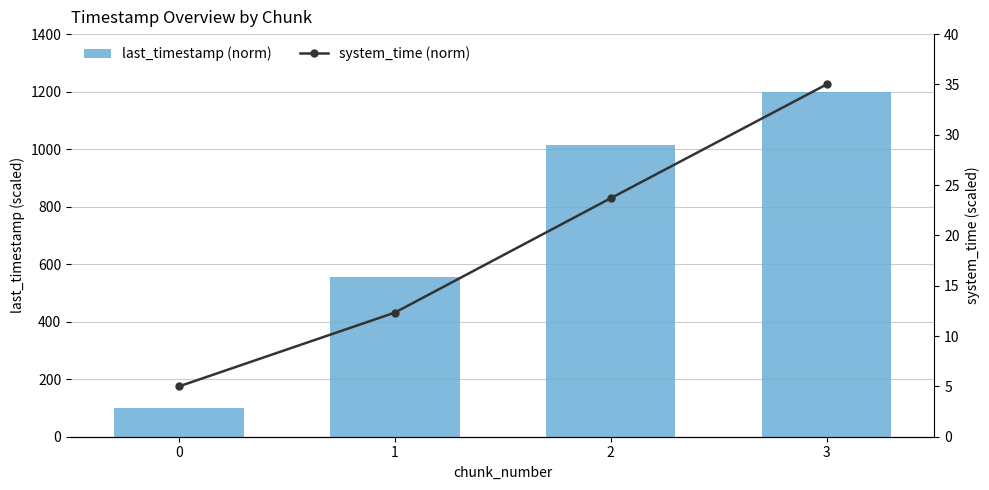

List the series in order of their peak value, highest first.

last_timestamp (norm), system_time (norm)